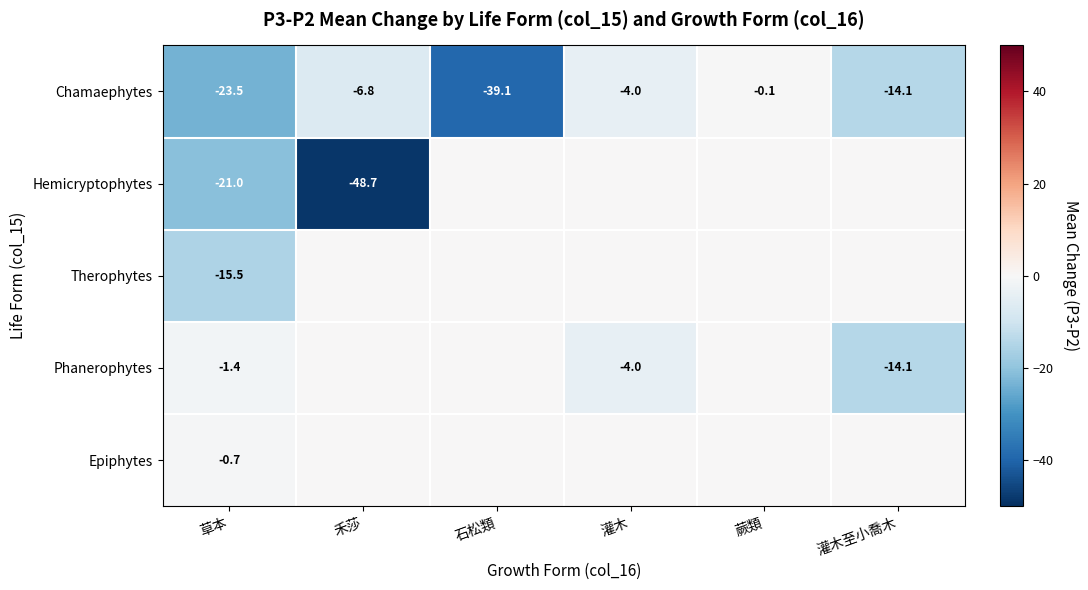

What is the difference between the Chamaephytes values at 石松類 and 蕨類?

39.0